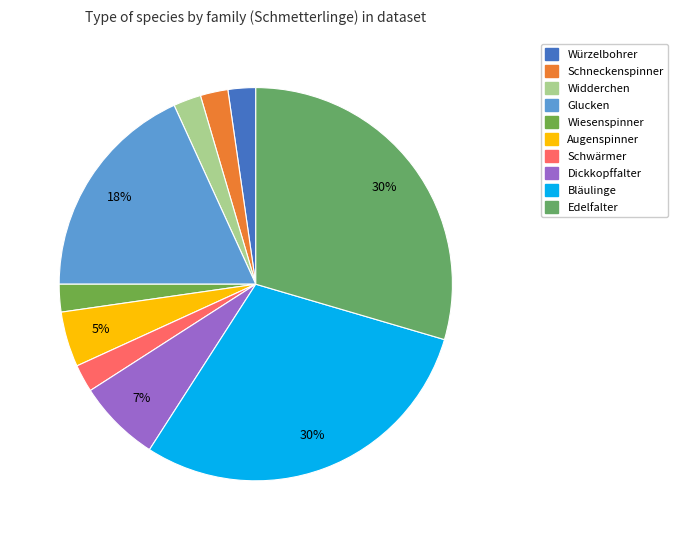

Is it true that Glucken is 11% of the pie?

False